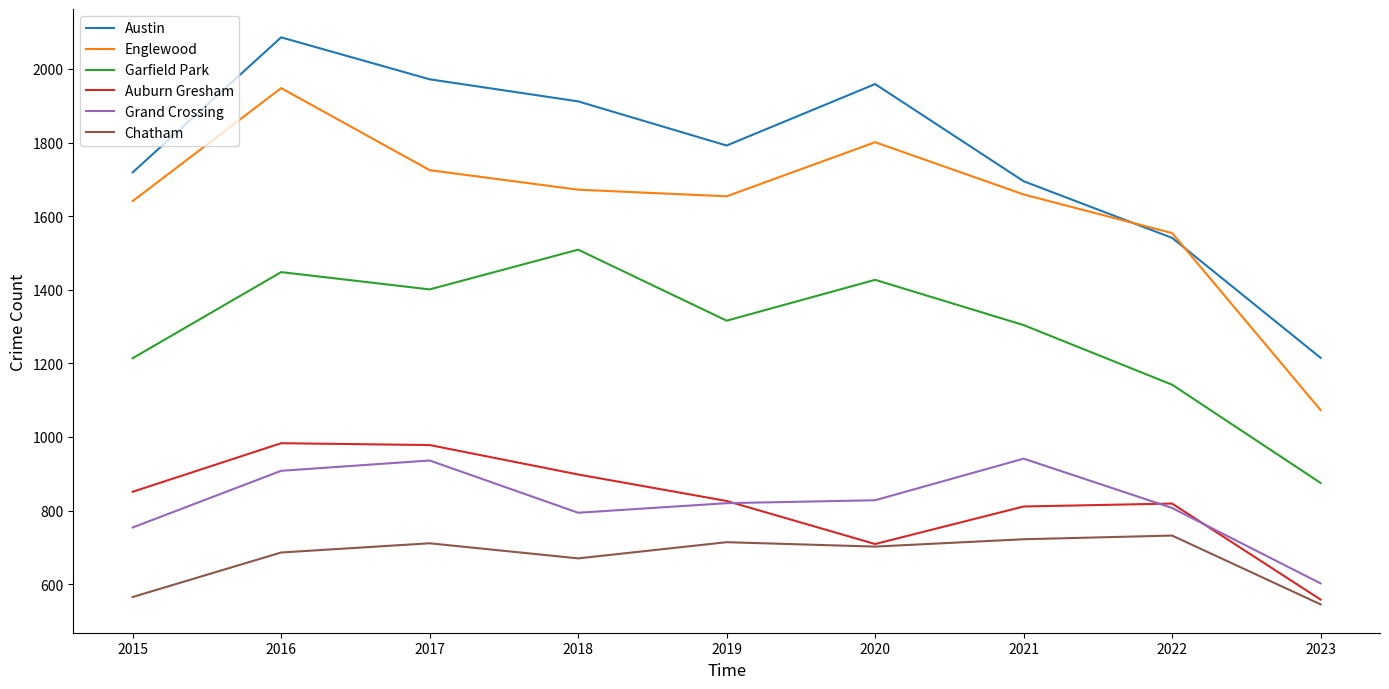

True or false: Austin and Grand Crossing intersect in this chart.

False